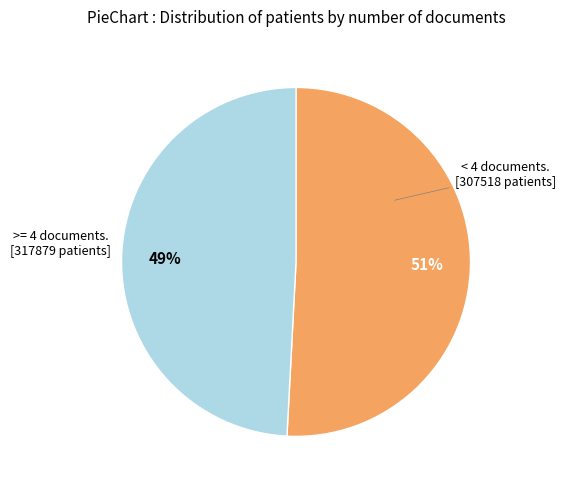

Is there any slice that represents more than half of the pie?

Yes